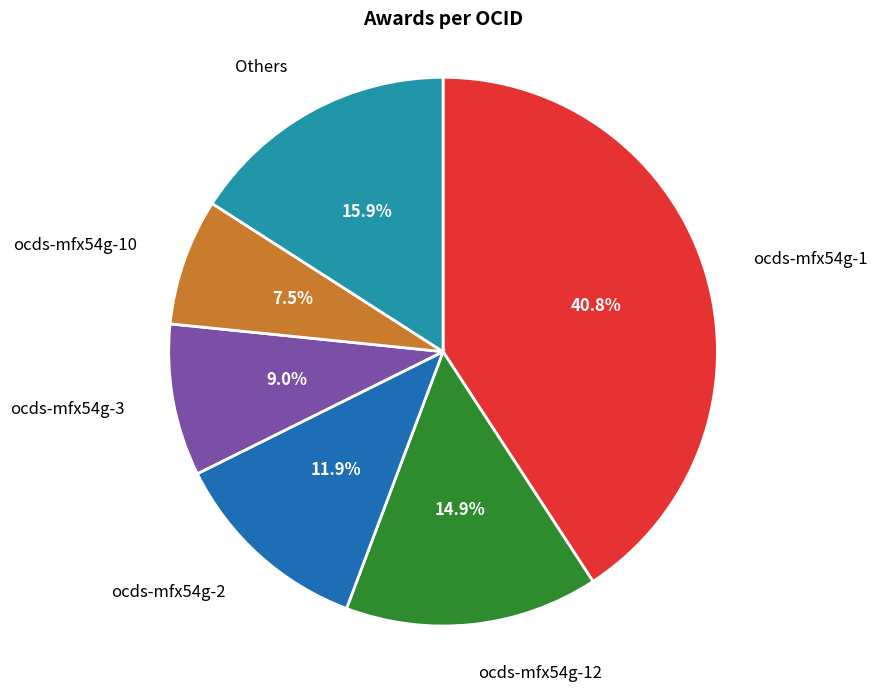

Rank the categories by value from highest to lowest.

ocds-mfx54g-1, Others, ocds-mfx54g-12, ocds-mfx54g-2, ocds-mfx54g-3, ocds-mfx54g-10